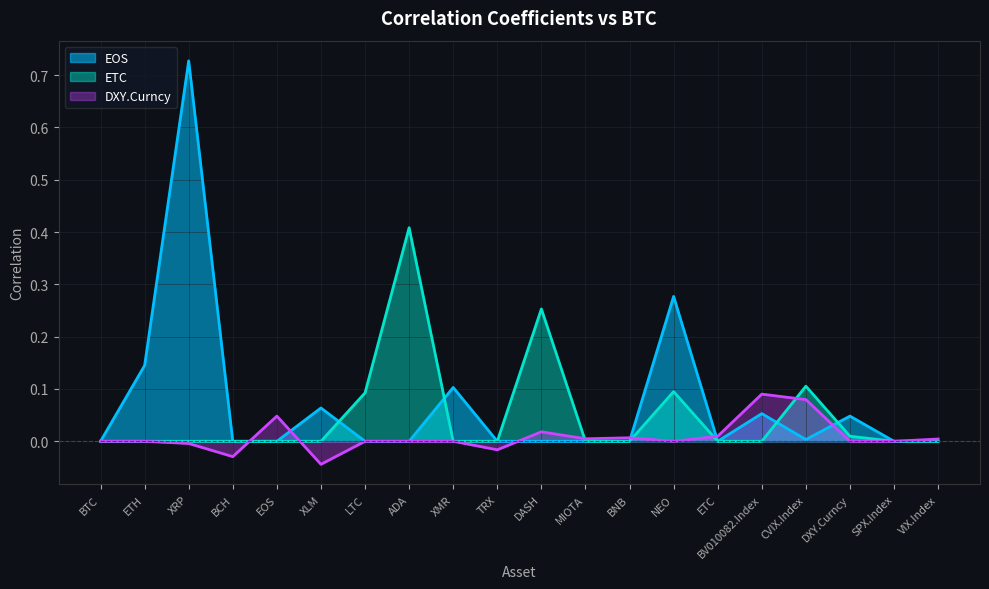

Reading left to right, extract all data points from this chart.

EOS: BTC=0.0	ETH=0.1	XRP=0.7	BCH=0.0	EOS=0.0	XLM=0.1	LTC=0.0	ADA=0.0	XMR=0.1	TRX=0.0	DASH=0.0	MIOTA=0.0	BNB=0.0	NEO=0.3	ETC=0.0	BV010082.Index=0.1	CVIX.Index=0.0	DXY.Curncy=0.0	SPX.Index=0.0	VIX.Index=0.0
ETC: BTC=0.0	ETH=0.0	XRP=0.0	BCH=0.0	EOS=0.0	XLM=0.0	LTC=0.1	ADA=0.4	XMR=0.0	TRX=0.0	DASH=0.3	MIOTA=0.0	BNB=0.0	NEO=0.1	ETC=0.0	BV010082.Index=0.0	CVIX.Index=0.1	DXY.Curncy=0.0	SPX.Index=0.0	VIX.Index=0.0
DXY.Curncy: BTC=0.0	ETH=0.0	XRP=-0.0	BCH=-0.0	EOS=0.0	XLM=-0.0	LTC=0.0	ADA=0.0	XMR=0.0	TRX=-0.0	DASH=0.0	MIOTA=0.0	BNB=0.0	NEO=0.0	ETC=0.0	BV010082.Index=0.1	CVIX.Index=0.1	DXY.Curncy=0.0	SPX.Index=0.0	VIX.Index=0.0